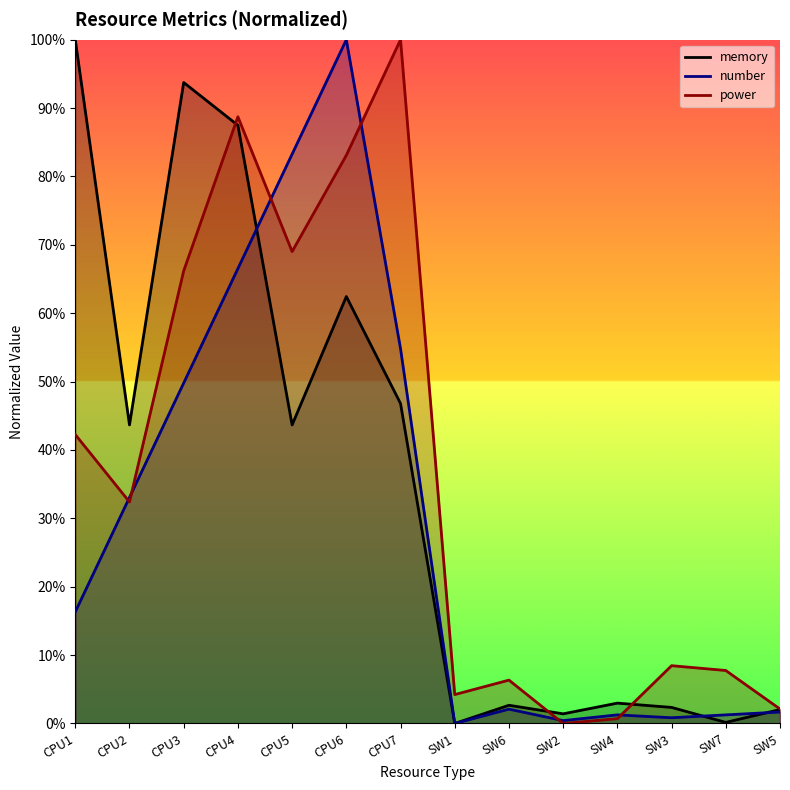

Between CPU2 and SW1, which series saw the biggest shift?

memory